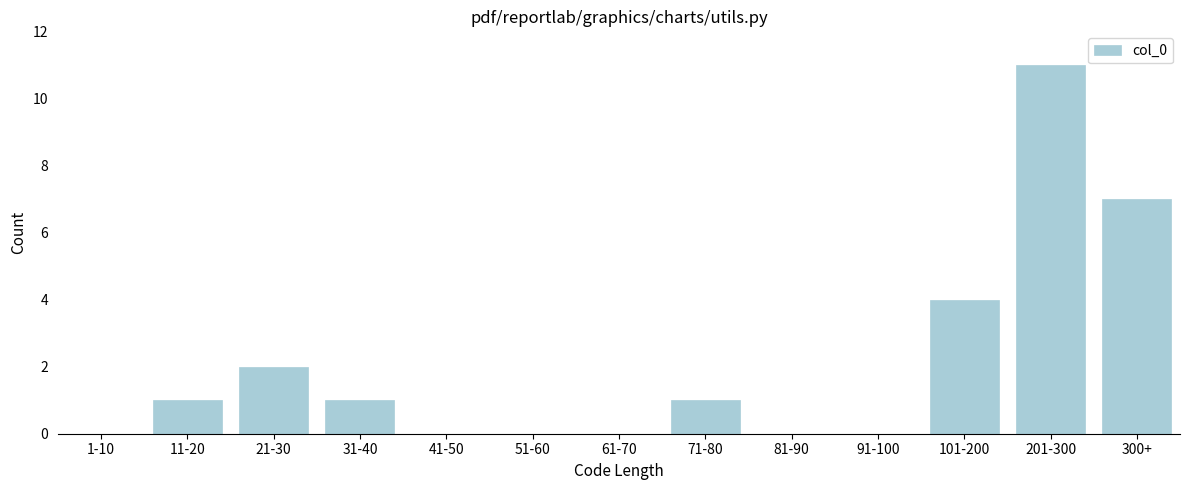

Reading left to right, transcribe all the data shown in this chart.

1-10=0	11-20=1	21-30=2	31-40=1	41-50=0	51-60=0	61-70=0	71-80=1	81-90=0	91-100=0	101-200=4	201-300=11	300+=7